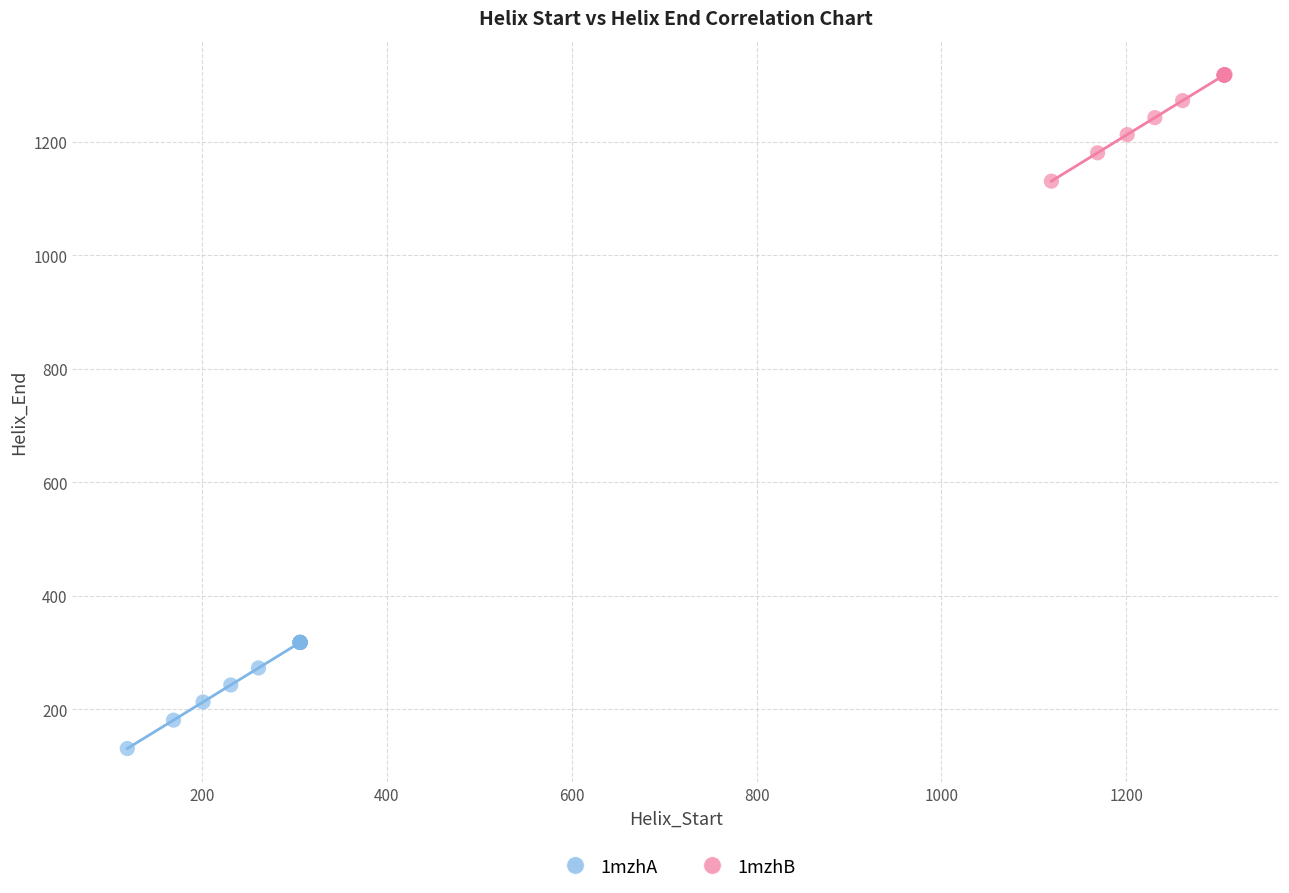

Which series contains the highest Y value?

1mzhB